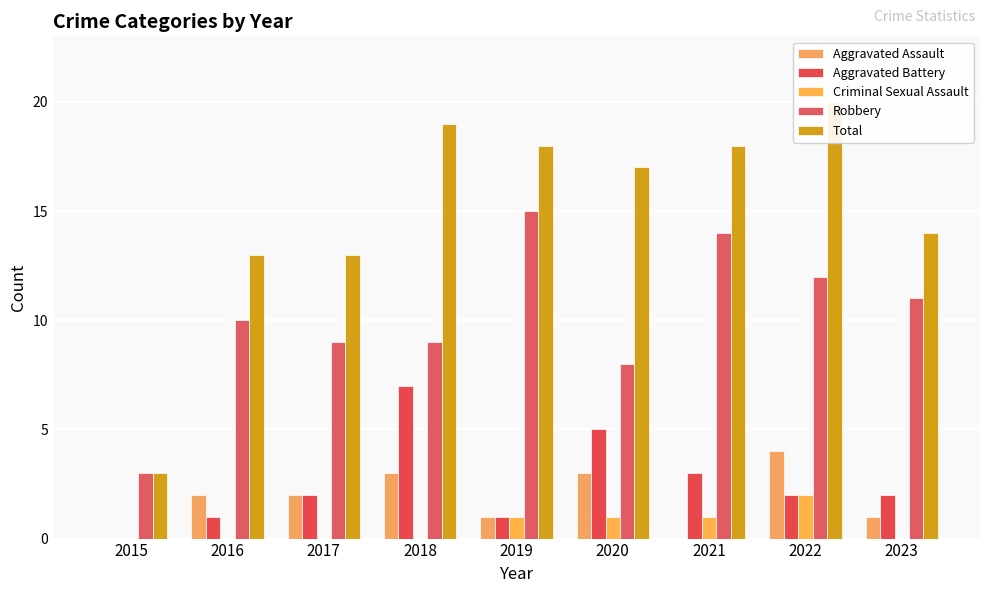

The Total series shows 10 at 2018. True or false?

False